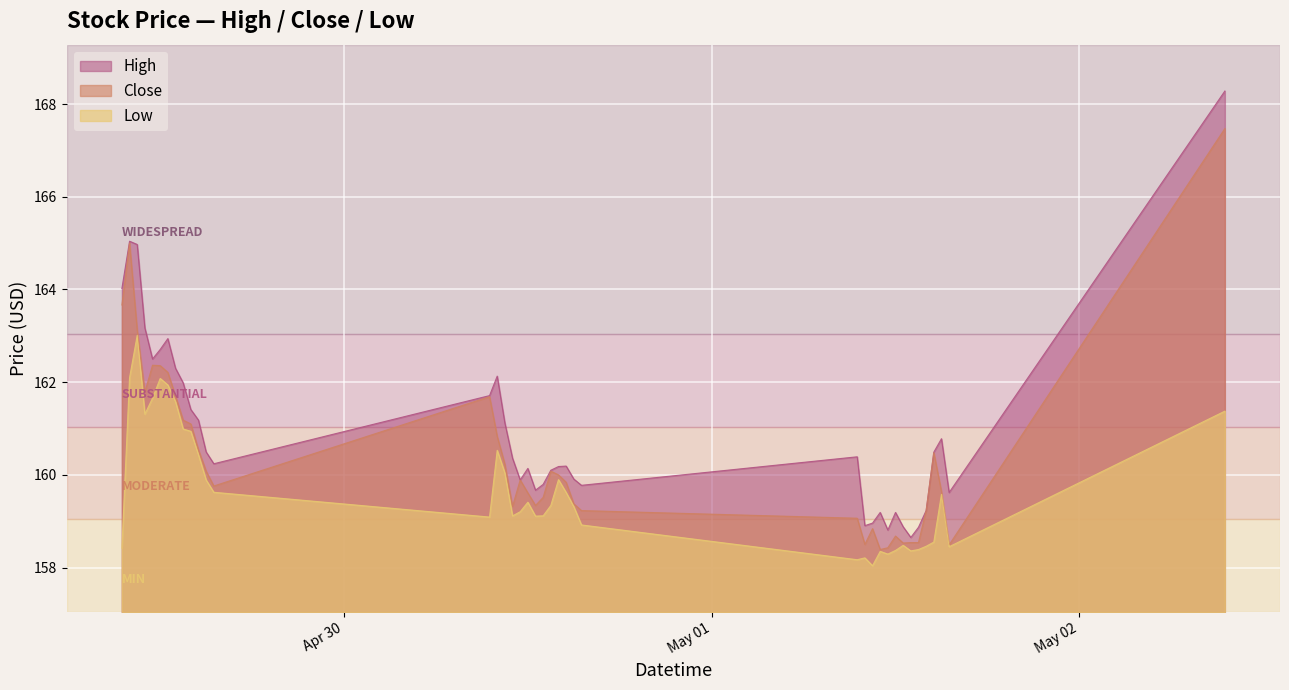

Count the number of categories in the chart.

40